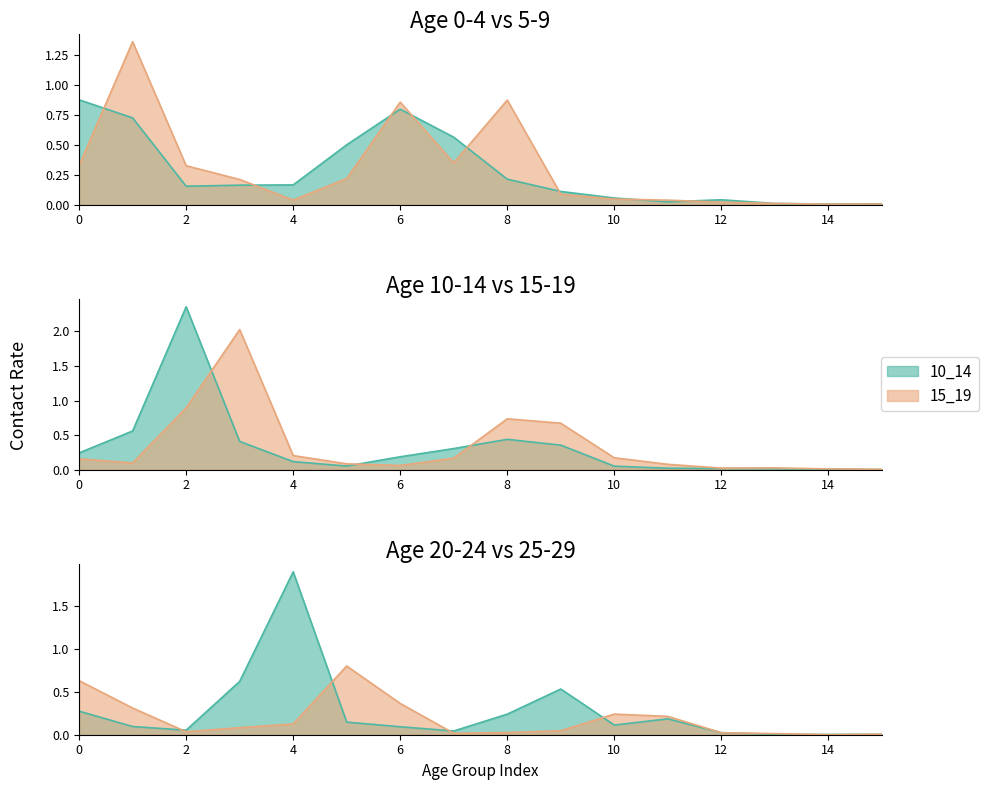

What is the difference between the 15_19 values at 3 and 8?

1.3